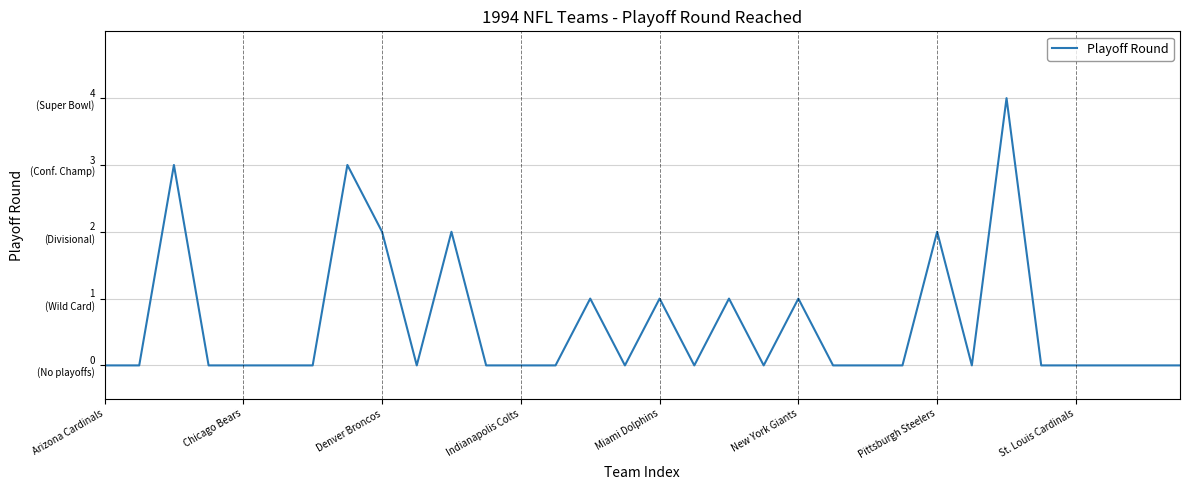

Is this an area chart (filled region under the line)?

No